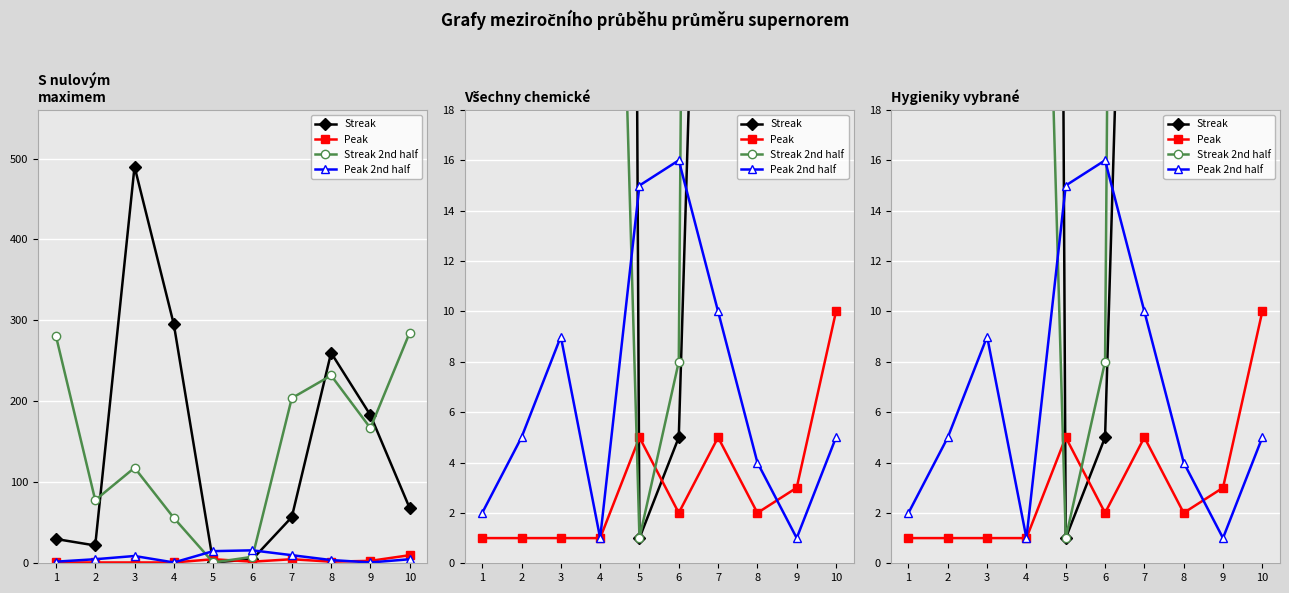

What is the difference between the maximum and minimum values in the Peak series?

9